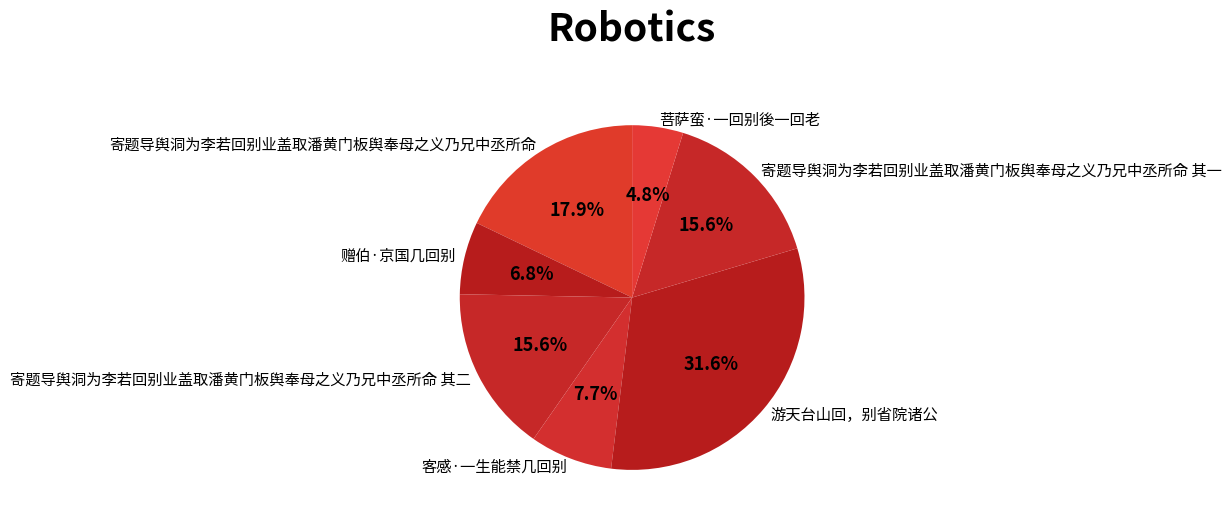

Which slice is the largest?

游天台山回，别省院诸公